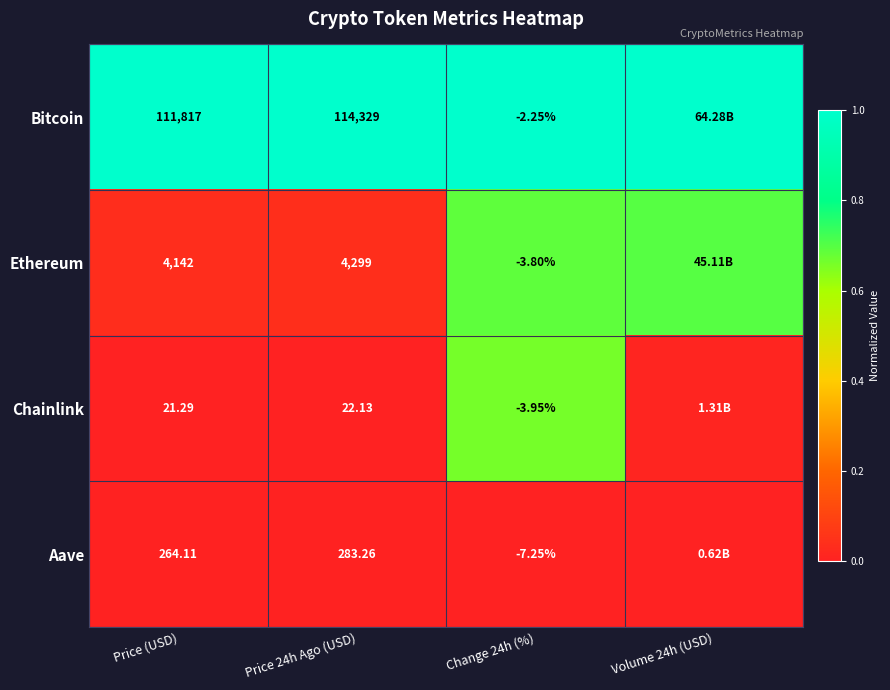

Is it true that Bitcoin equals 0.7 at Price (USD)?

False